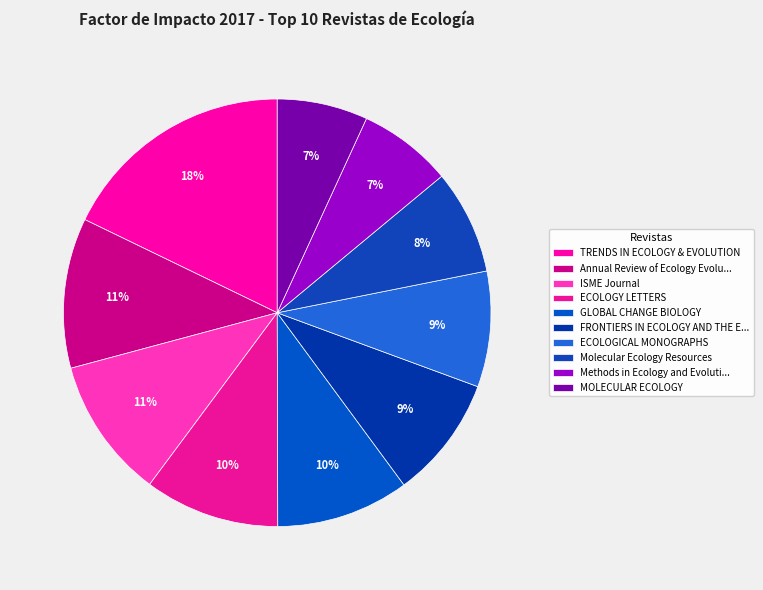

Rank the categories by value from highest to lowest.

TRENDS IN ECOLOGY & EVOLUTION, Annual Review of Ecology Evolution, ISME Journal, ECOLOGY LETTERS, GLOBAL CHANGE BIOLOGY, FRONTIERS IN ECOLOGY AND THE ENVIRONMENT, ECOLOGICAL MONOGRAPHS, Molecular Ecology Resources, Methods in Ecology and Evolution, MOLECULAR ECOLOGY